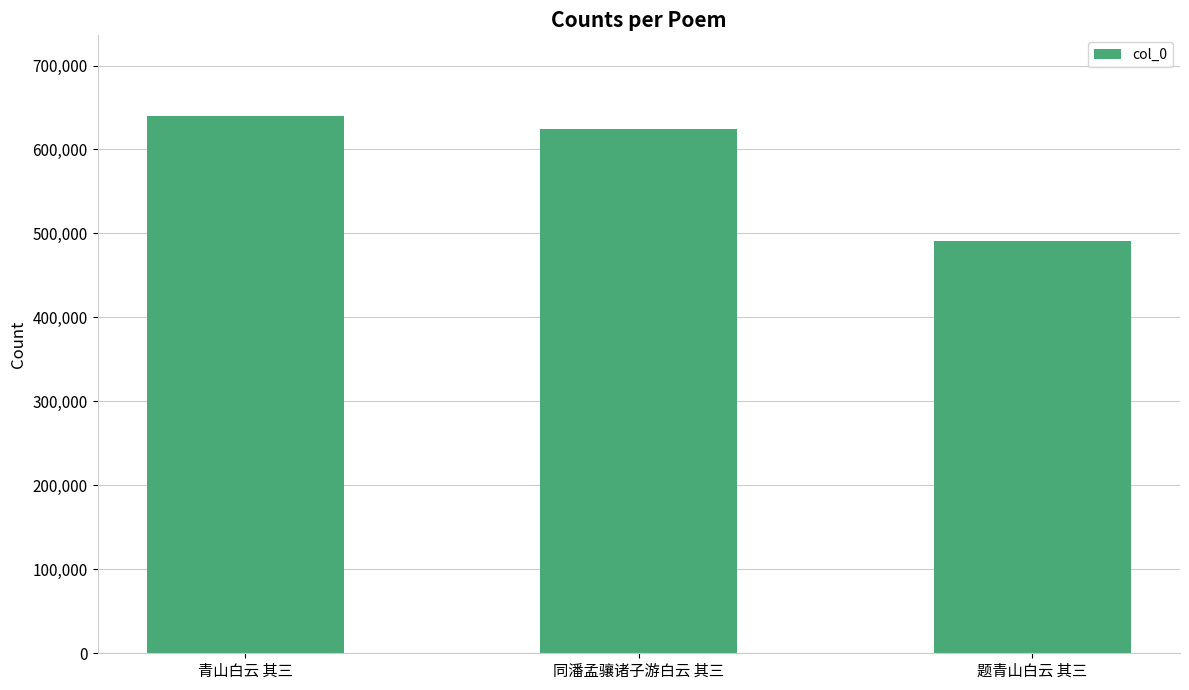

What is the average value?

584879